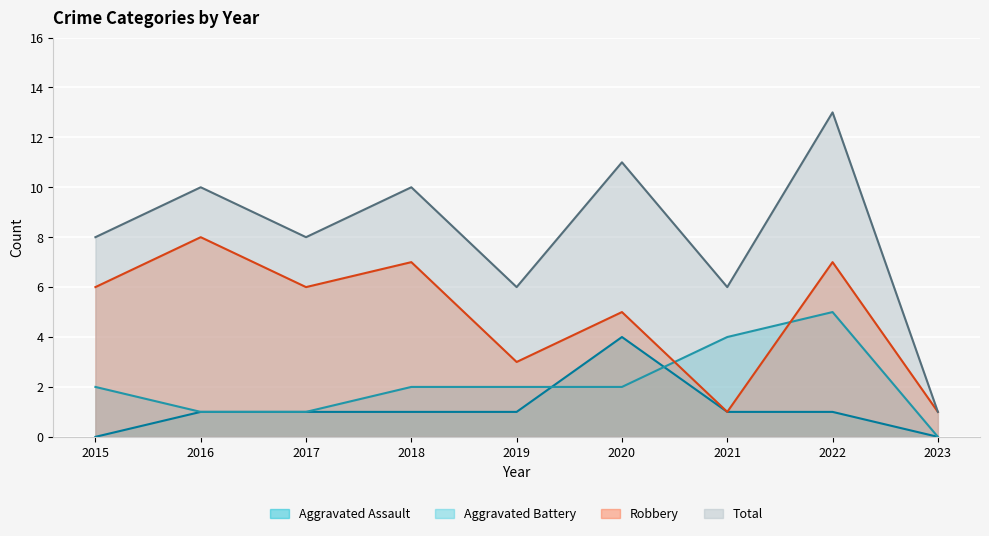

True or false: Total has more than 2 points higher than both neighbors.

True